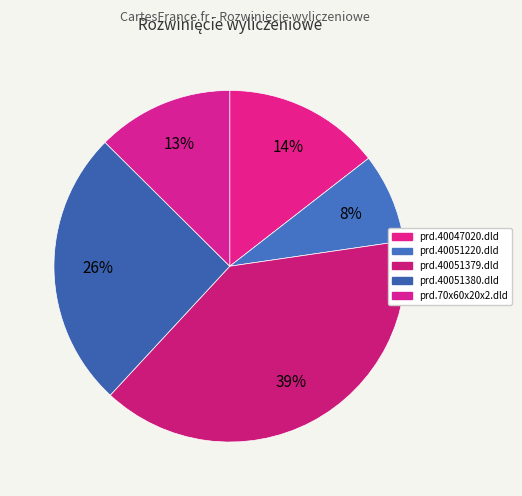

The prd.40051220.dld slice represents 8% of the pie. True or false?

True